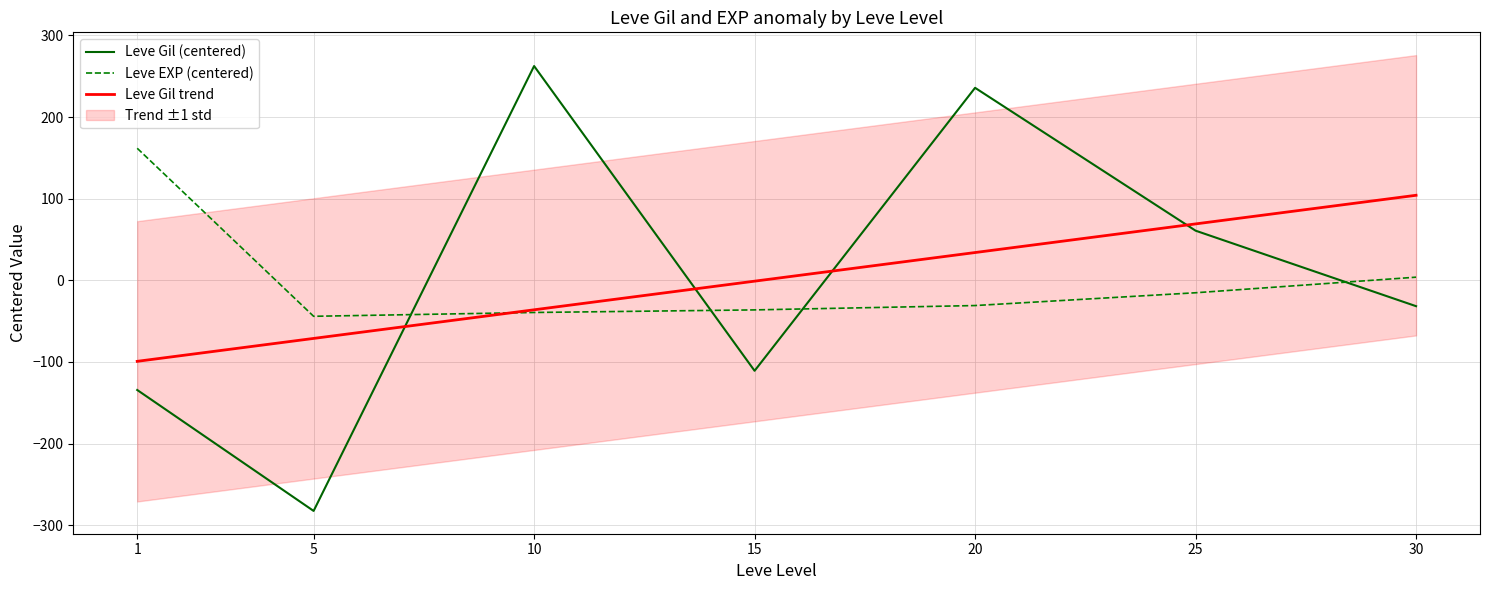

What is the difference between the maximum and minimum values in the Leve Gil trend series?

203.4